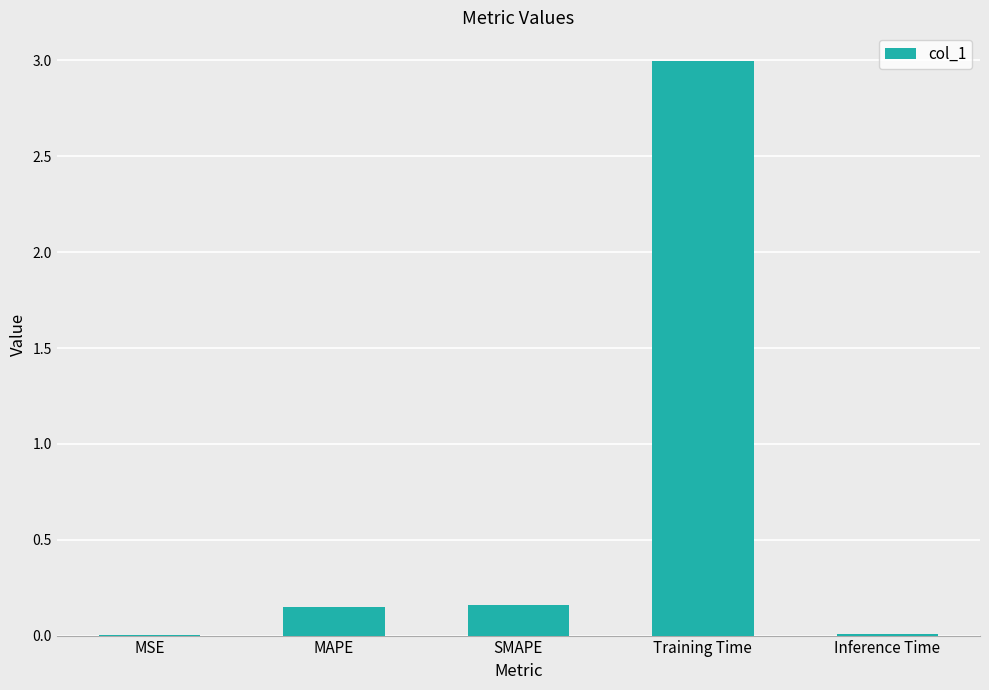

True or false: the data shows 0.0 at MSE.

True